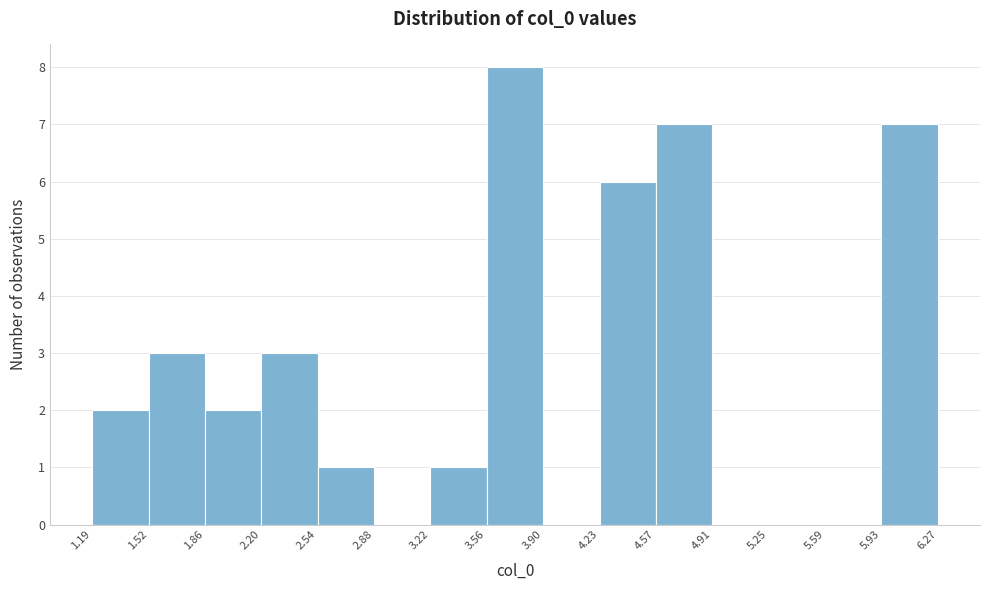

Over which range of the x-axis is the bar tallest?

3.56 to 3.90